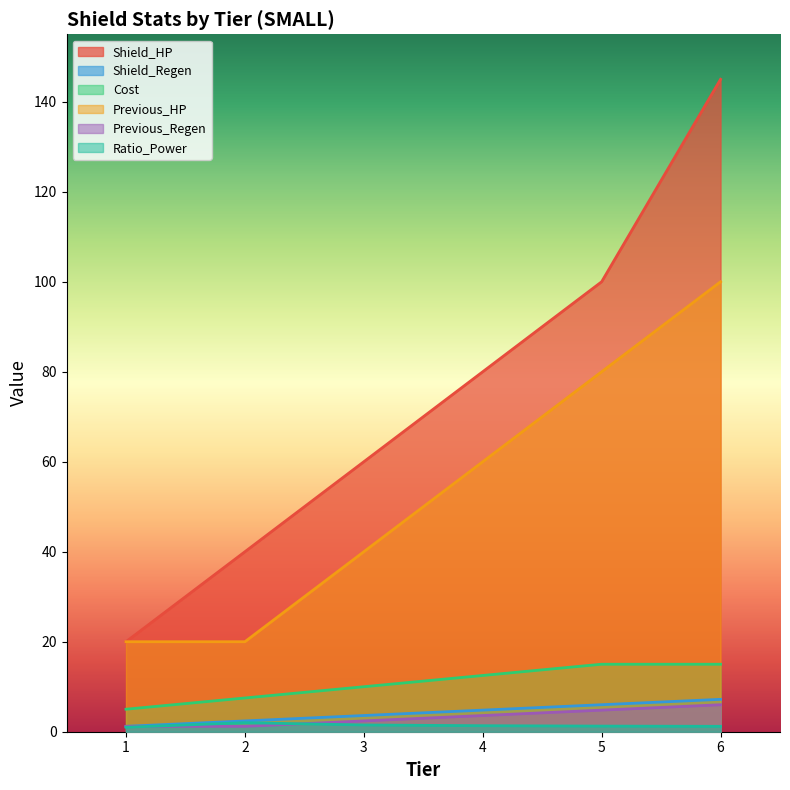

List the labels in order of Cost value, largest first.

5, 6, 4, 3, 2, 1